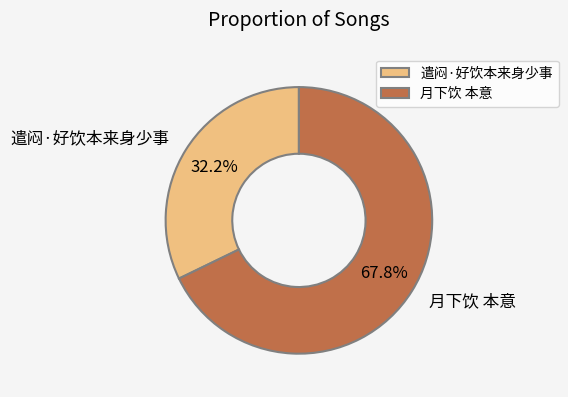

To the nearest percent, what portion does 月下饮 本意 represent?

68%